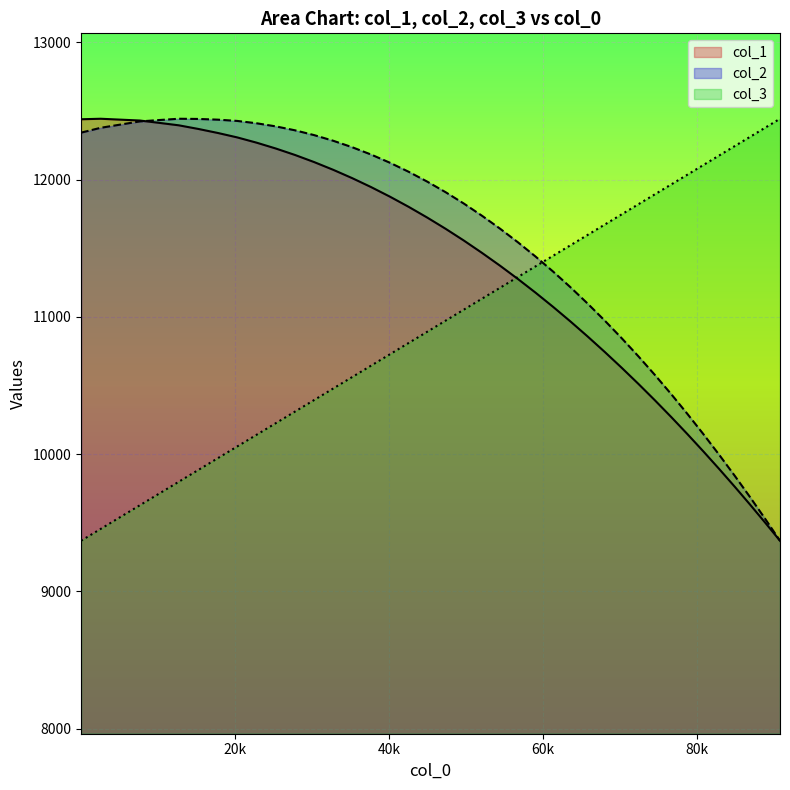

List the series in order of their overall mean, lowest first.

col_3, col_1, col_2